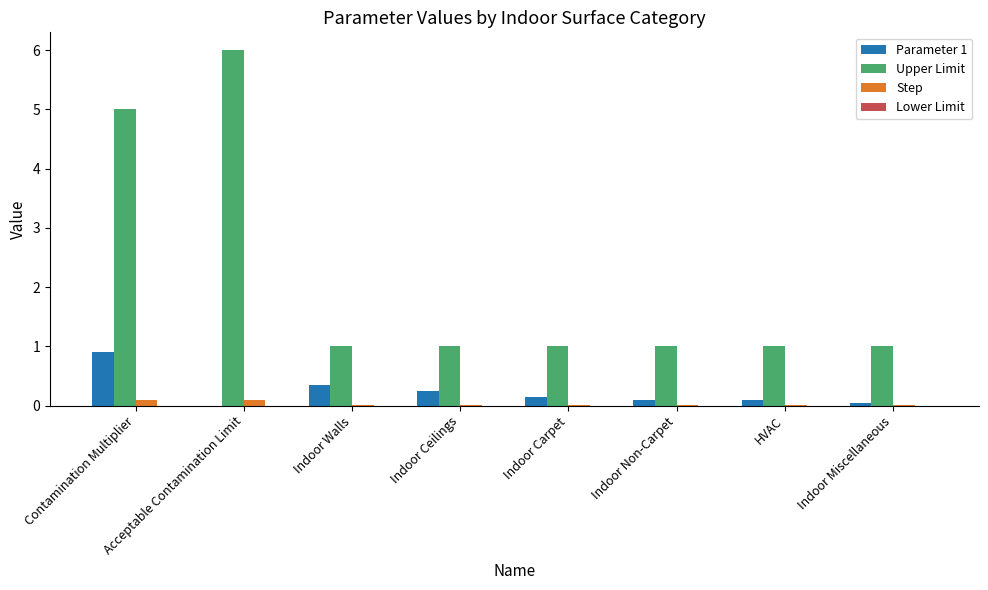

Which series has the largest total across all categories?

Upper Limit